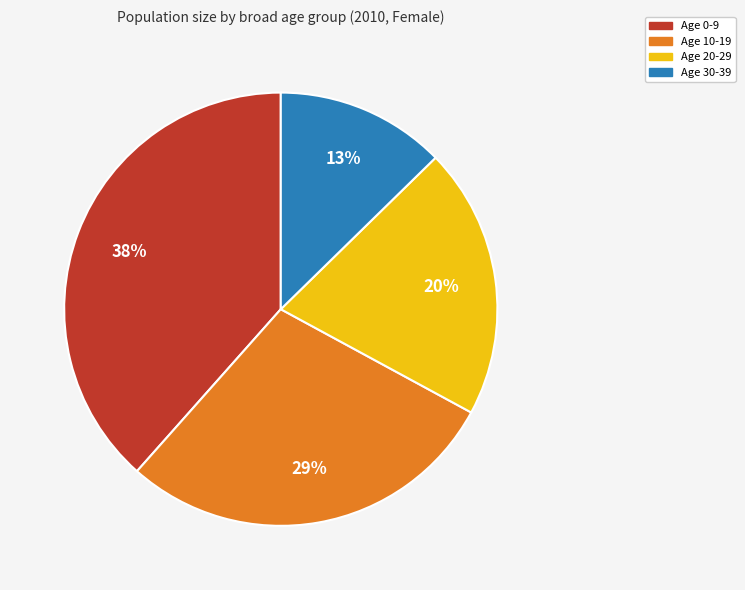

Is there any slice that represents more than half of the pie?

No